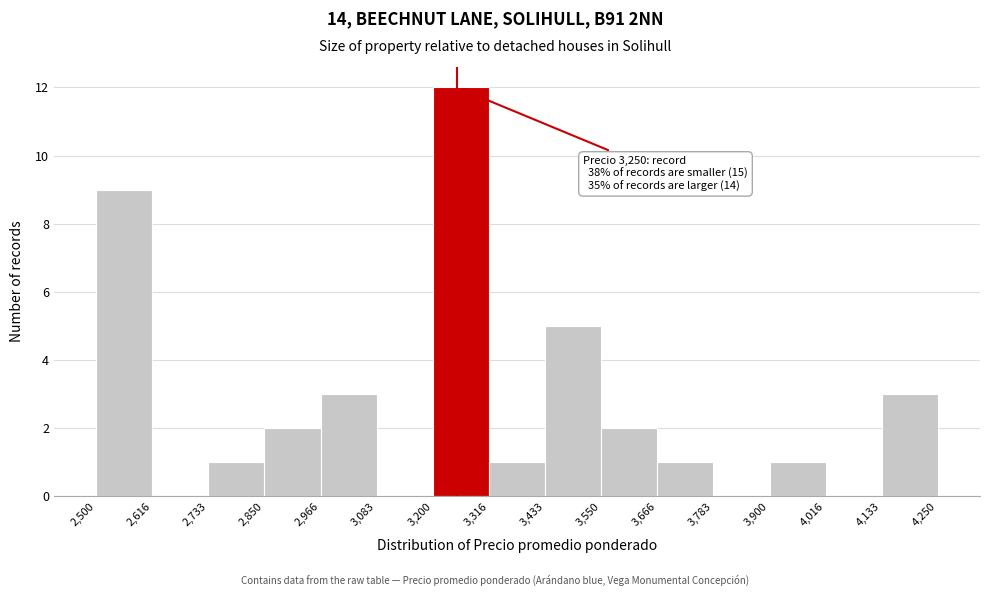

Which range on the x-axis has the tallest bar?

3,200 to 3,316